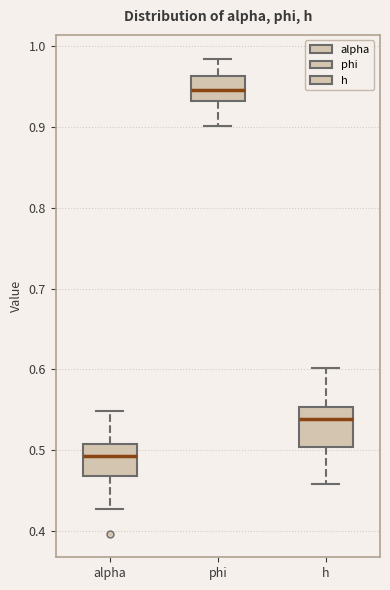

Which box has the highest median line?

phi